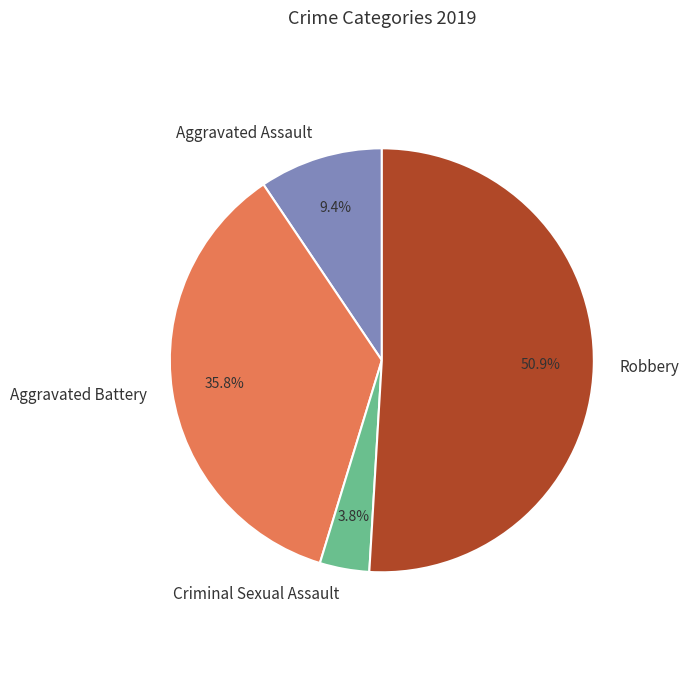

Is it true that Criminal Sexual Assault is 4% of the pie?

True